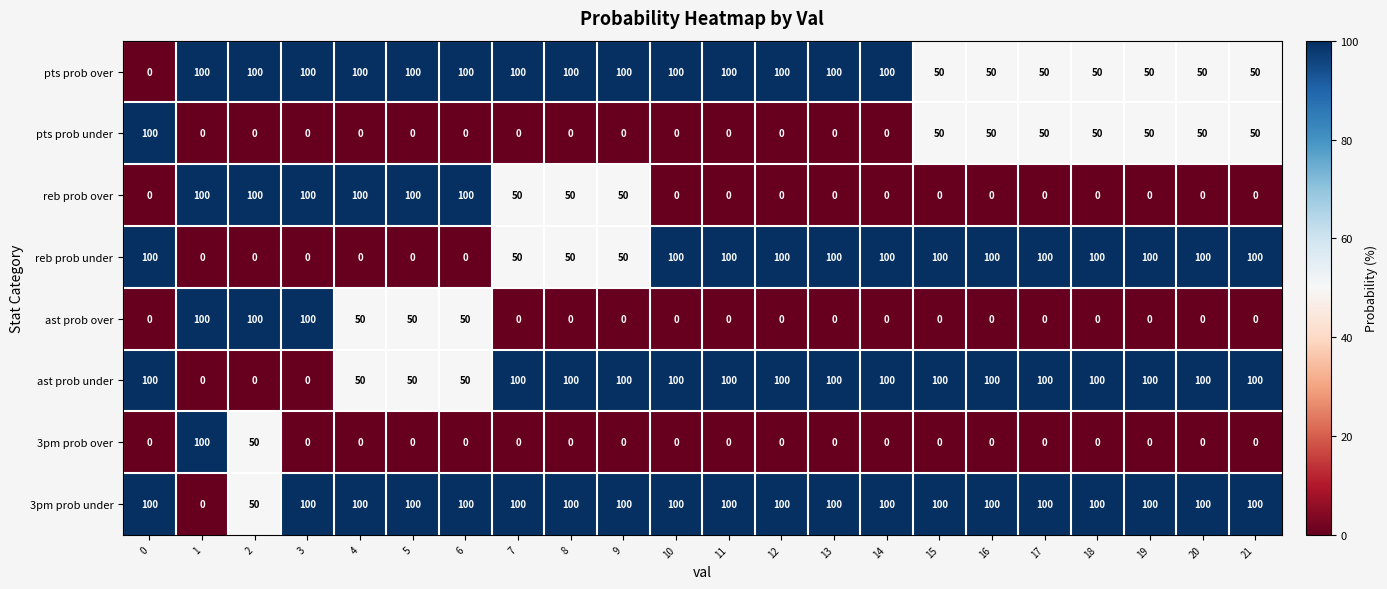

What is the total value across all series at 7?

400